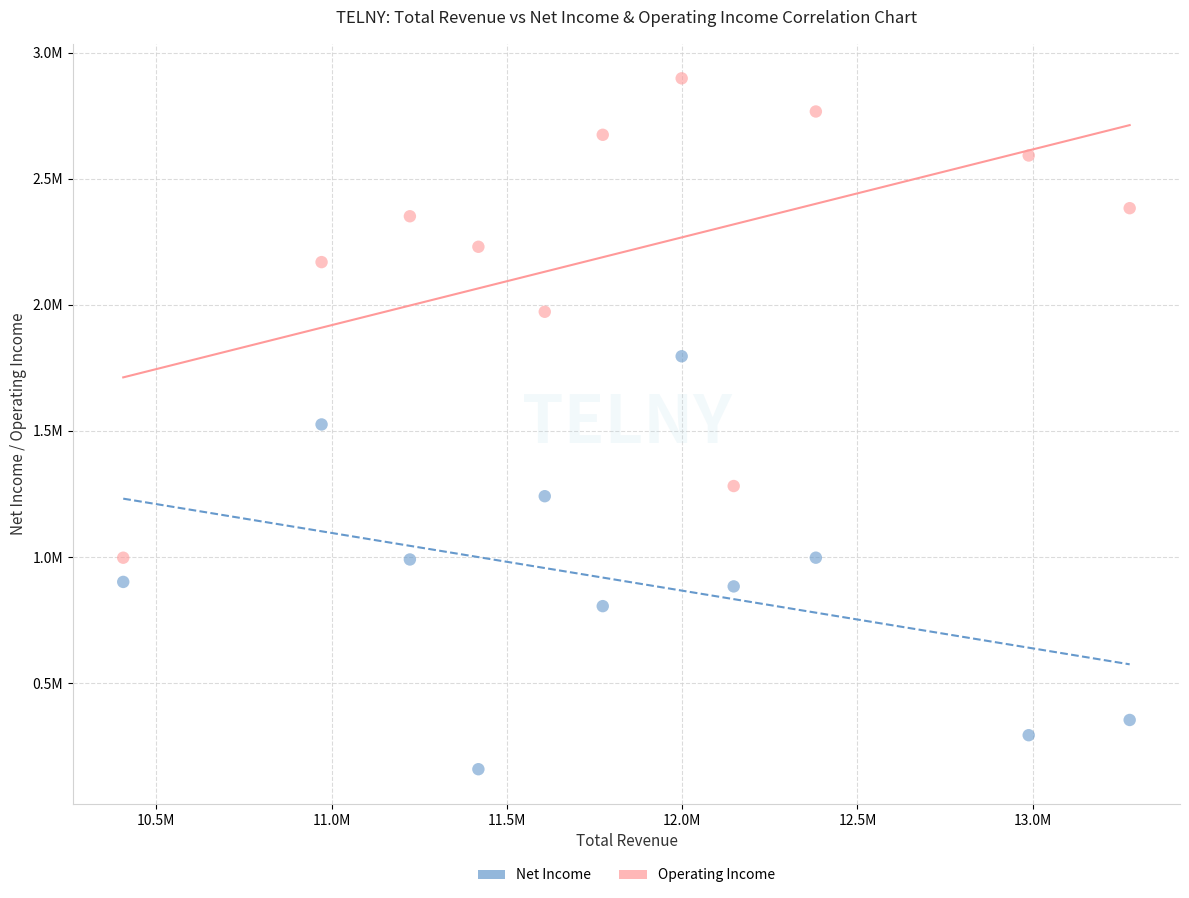

Which series contains the highest Y value?

Operating Income